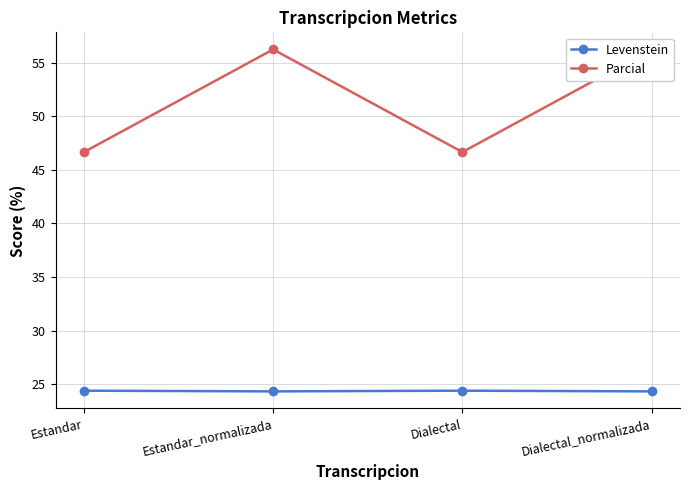

What is the sum of all Parcial values?

205.8